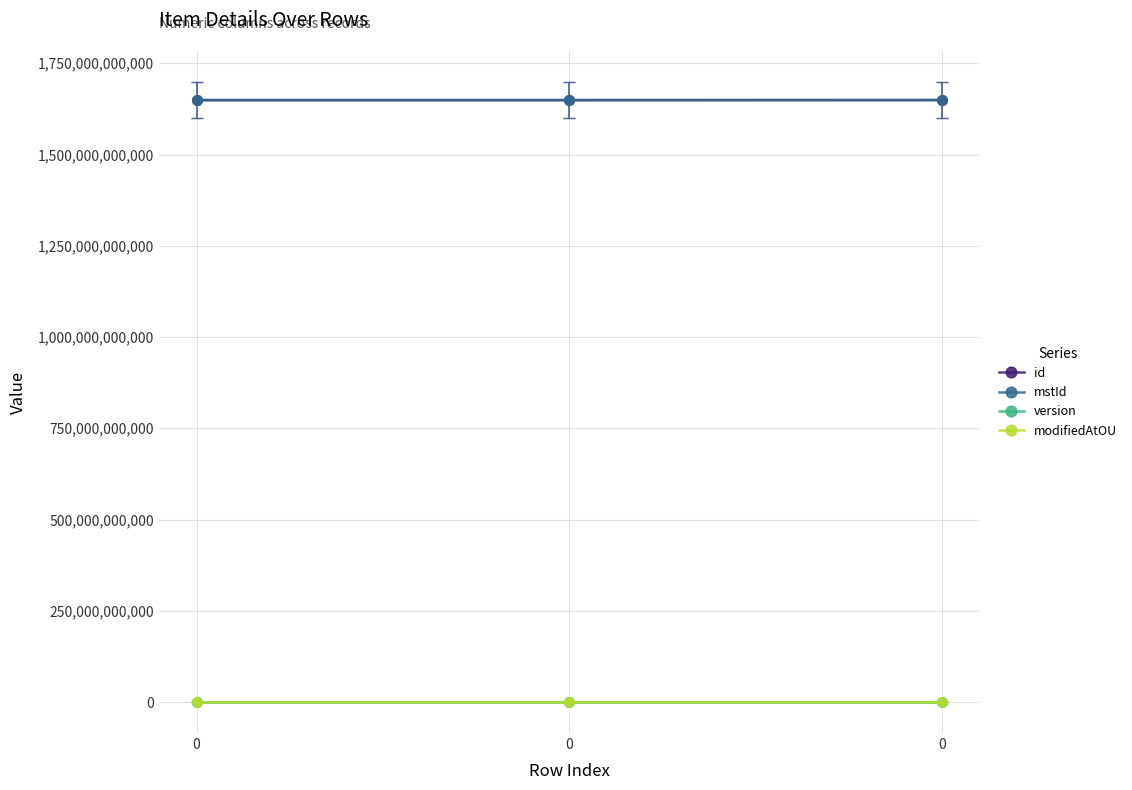

What are all the series names shown in the legend?

id, mstId, version, modifiedAtOU